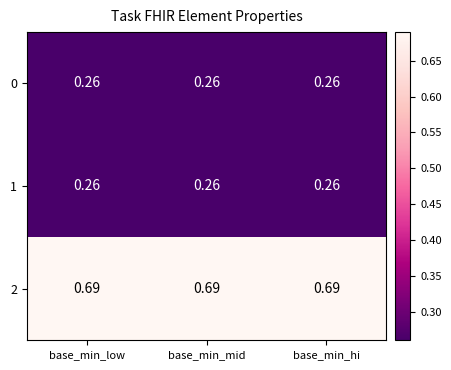

Is the value of 2 at base_min_hi greater than the value of 1 at base_min_hi?

Yes